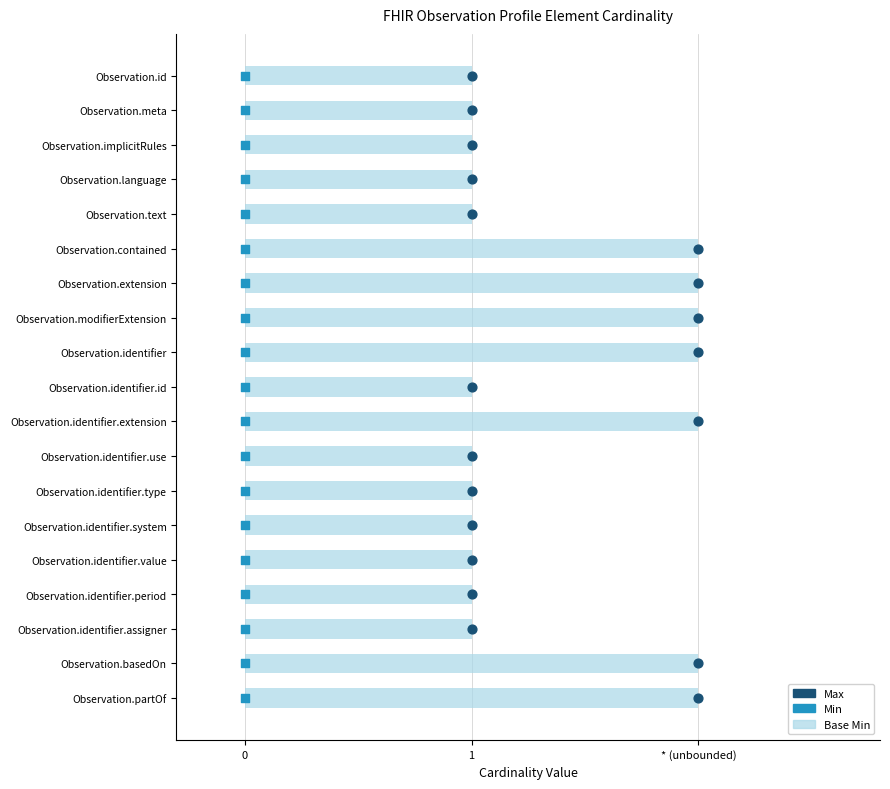

Which series contains the highest Y value?

Max